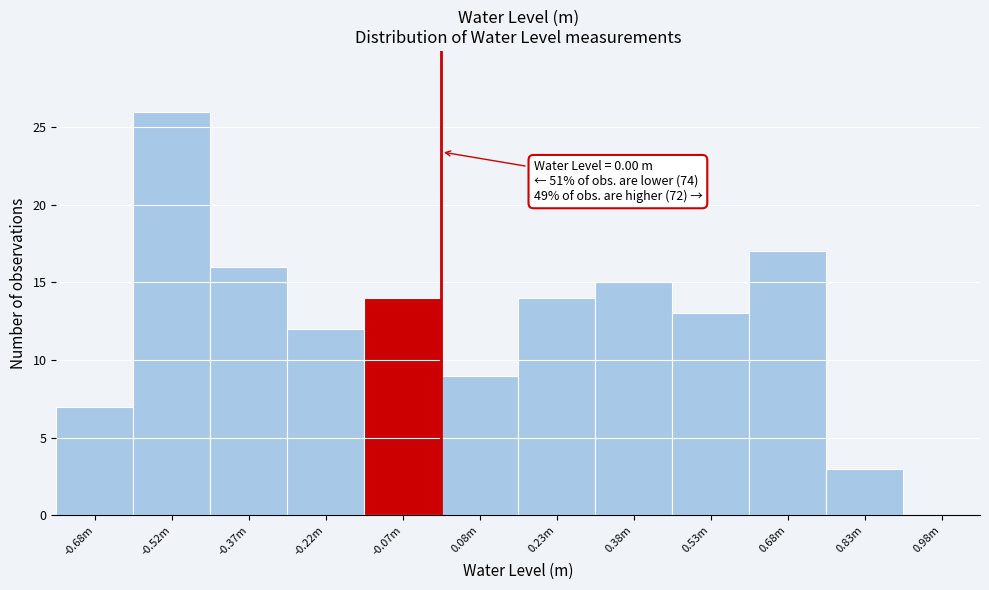

Reading left to right, list all the values displayed in this chart.

-0.68m=7	-0.52m=26	-0.37m=16	-0.22m=12	-0.07m=14	0.08m=9	0.23m=14	0.38m=15	0.53m=13	0.68m=17	0.83m=3	0.98m=0